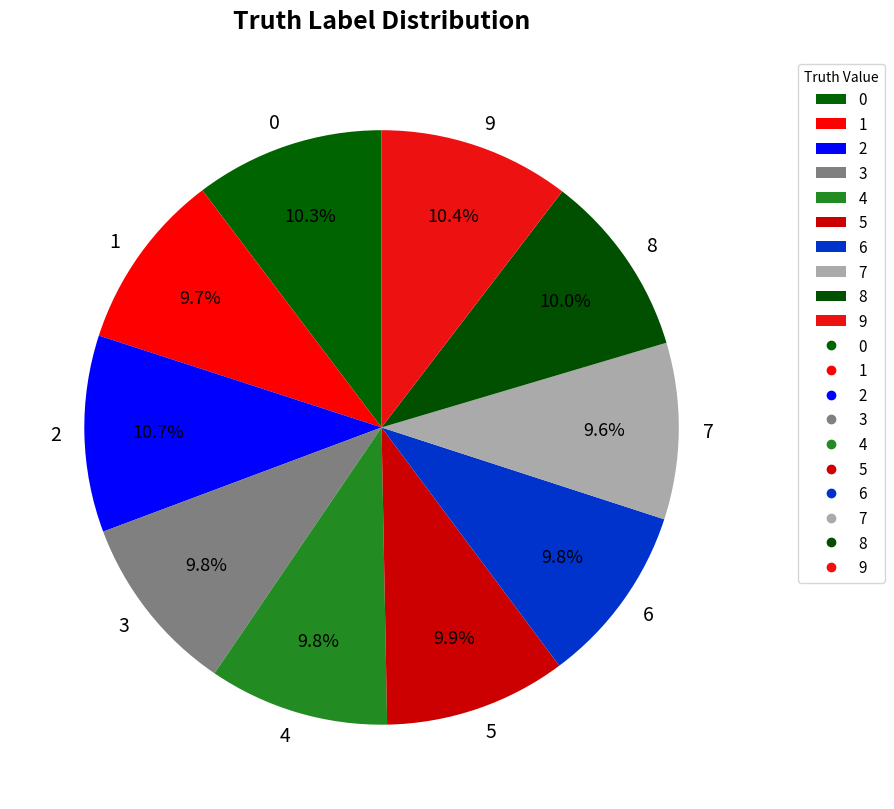

How many slices are in this pie chart?

10